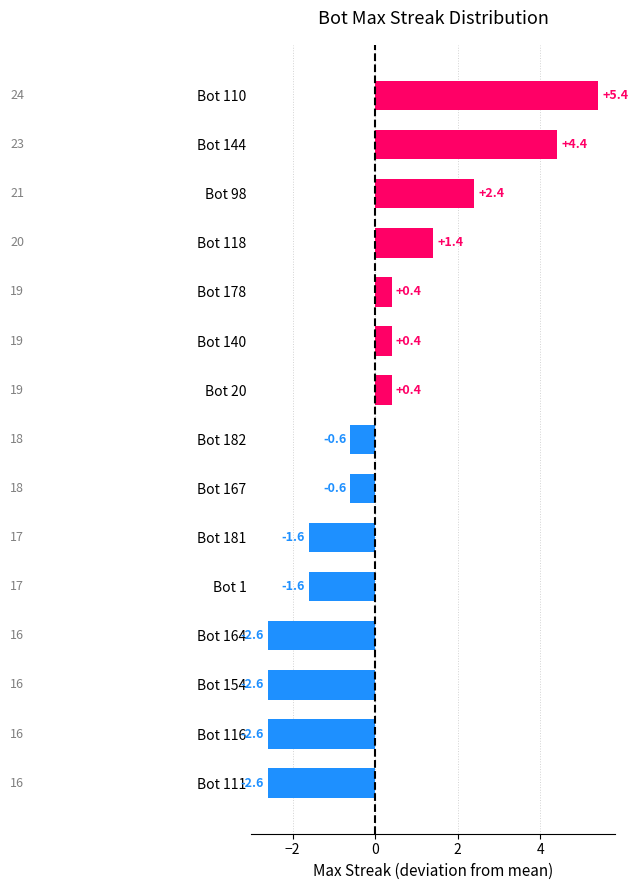

What position from the bottom is Bot 167?

7